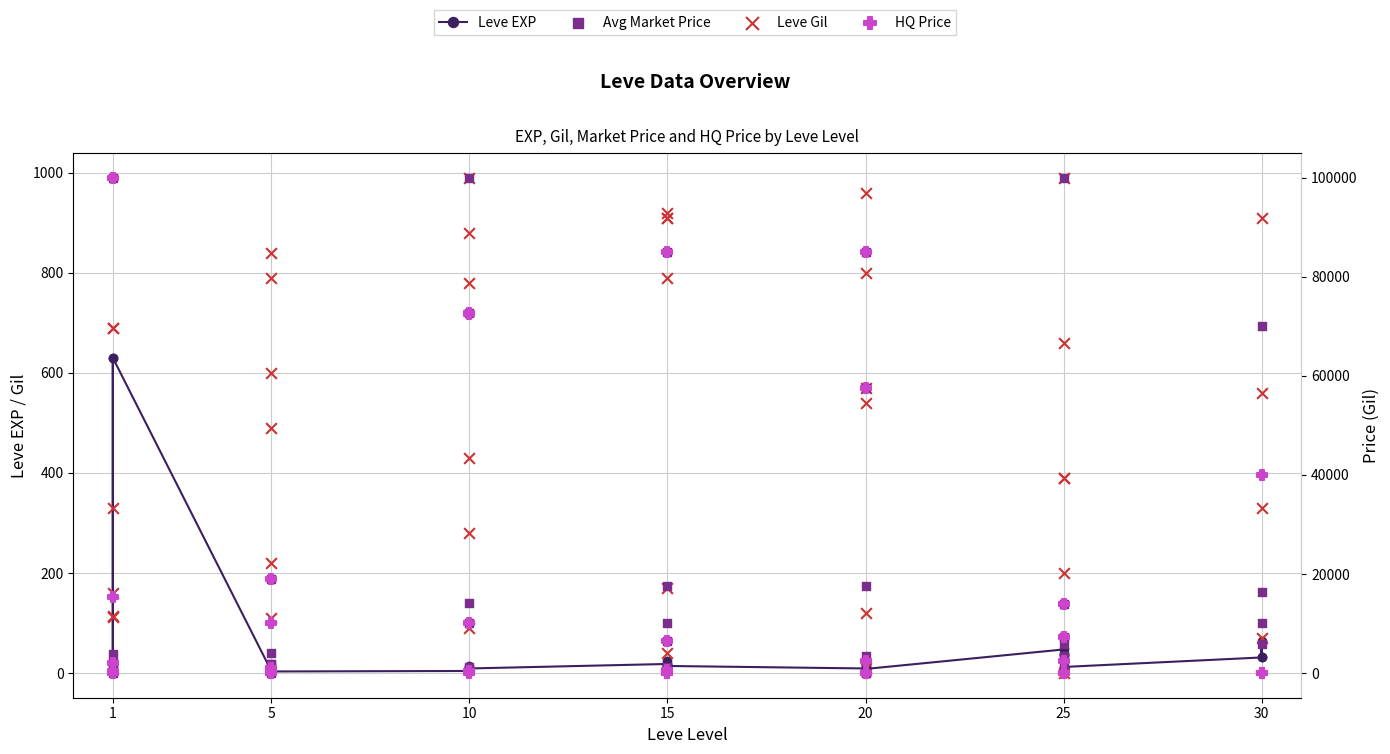

Which series has the largest Y range (max minus min)?

Avg Market Price